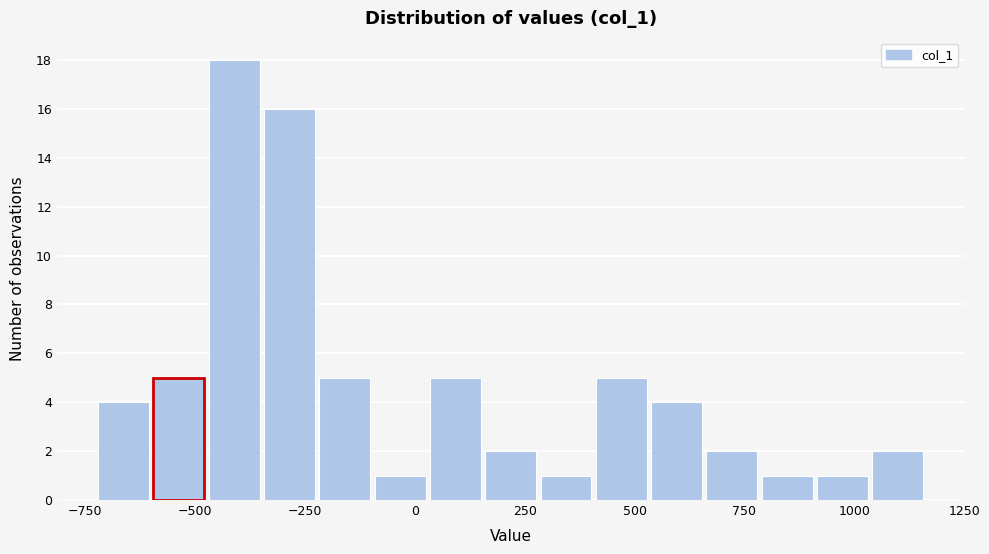

Around what value on the x-axis is the tallest bar? Give the approximate position of its centre, as read against the axis.

-400